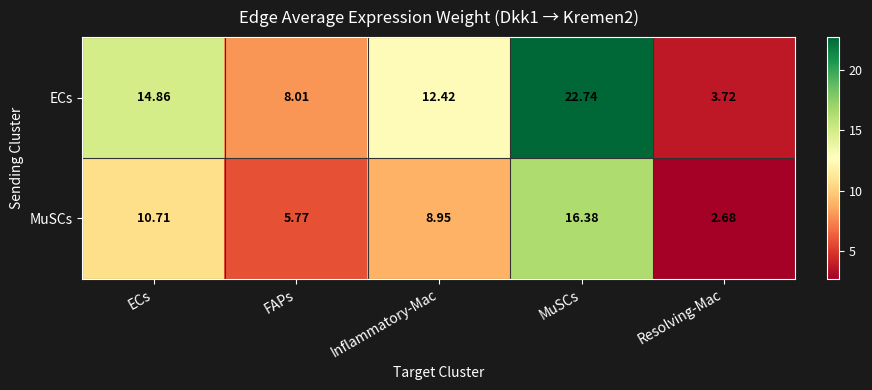

At which label does ECs first exceed 12?

ECs